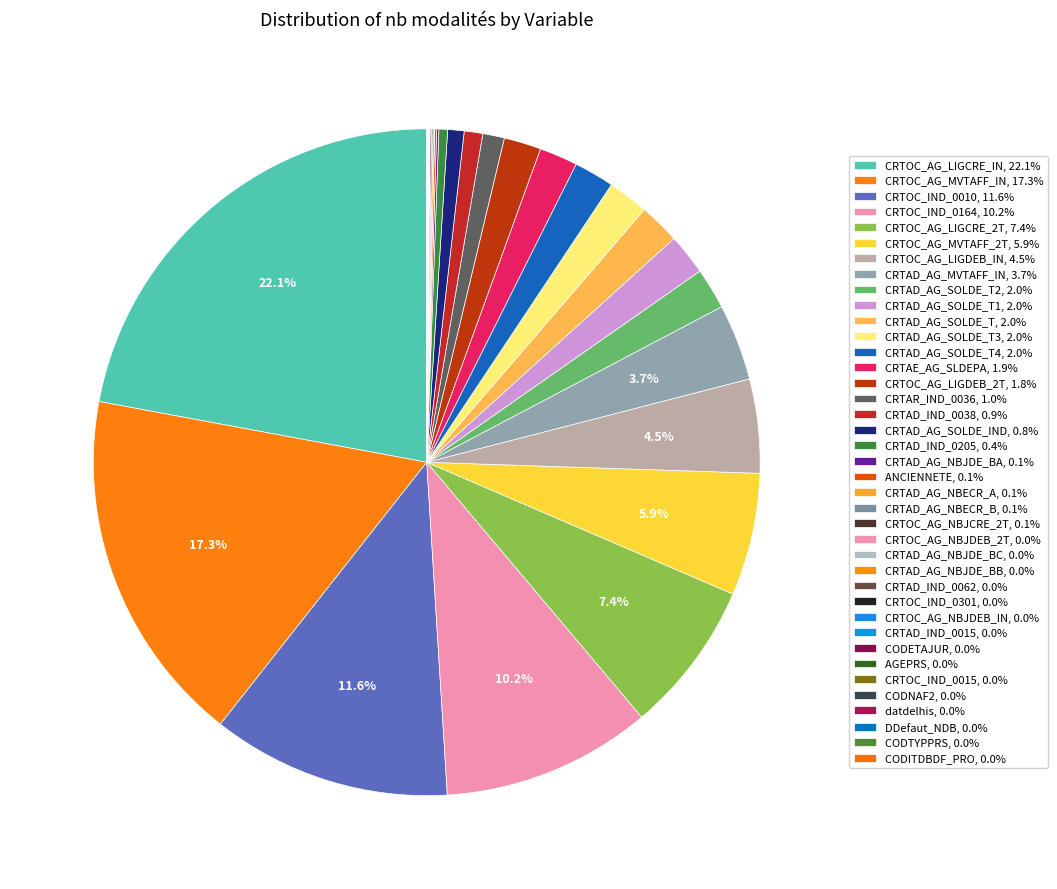

Count the number of slices in the pie.

39